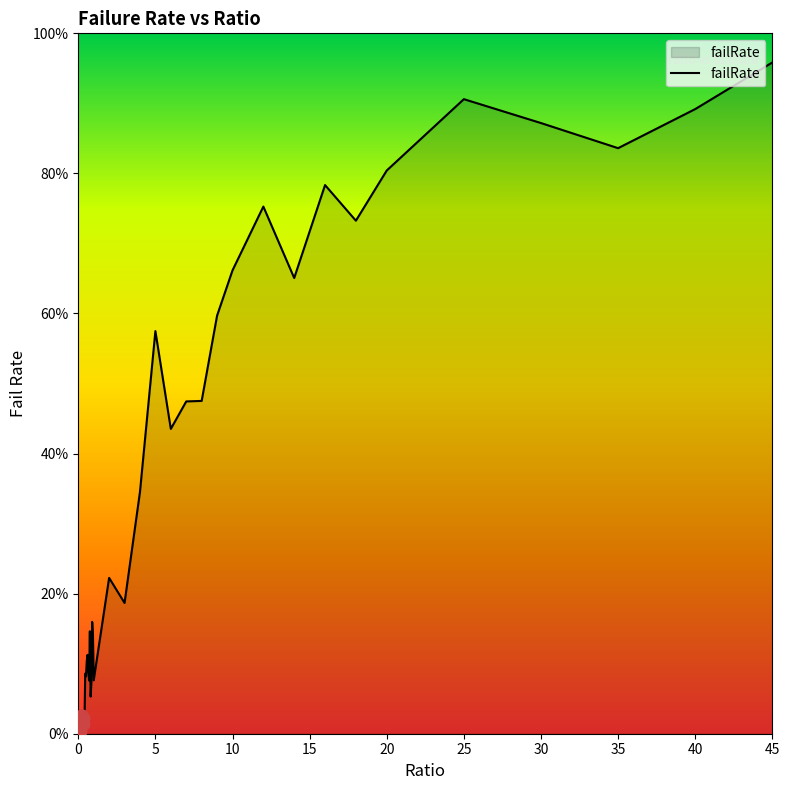

Does the chart have visible grid lines?

No